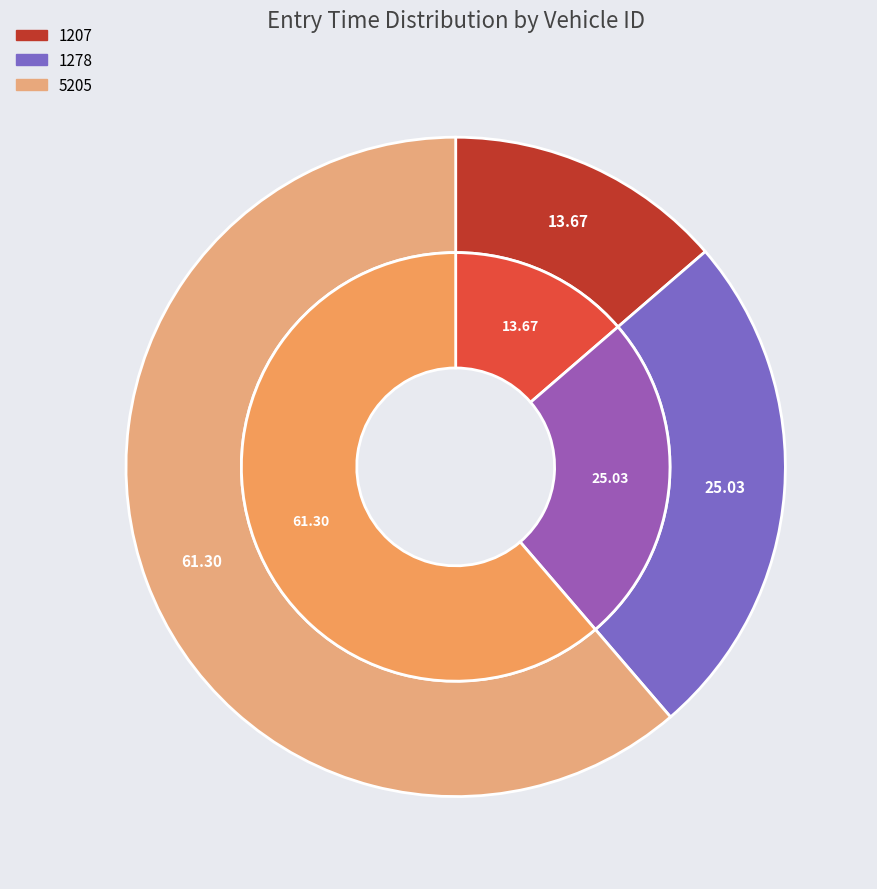

Which slice is the smallest?

1207